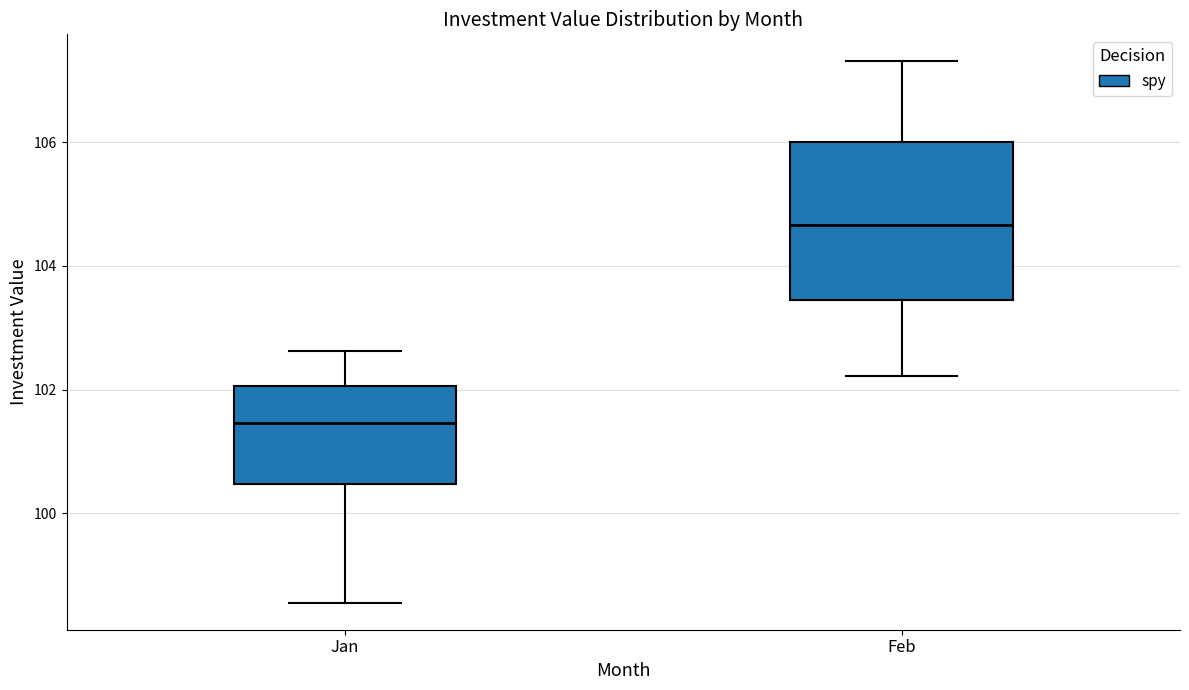

Comparing the boxes themselves (not the whiskers), which one is the tallest?

Feb